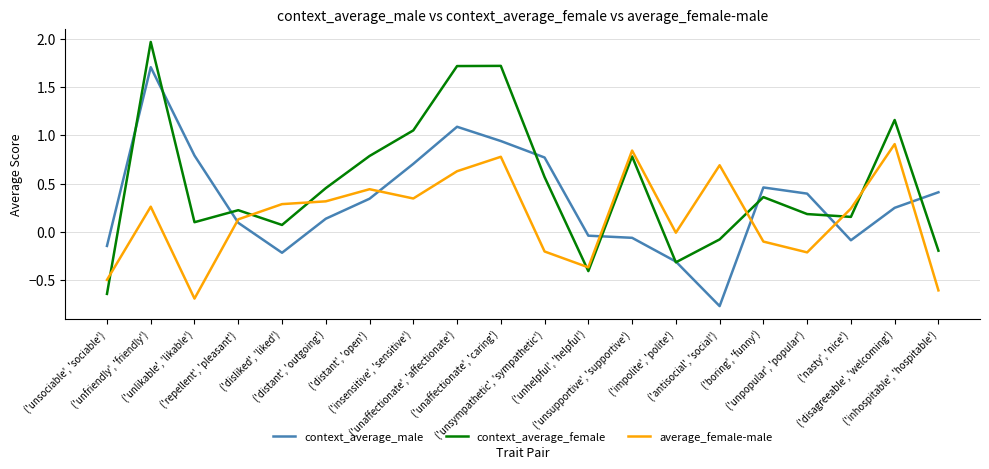

What is the difference between the highest and lowest values at ('unfriendly', 'friendly')?

1.7